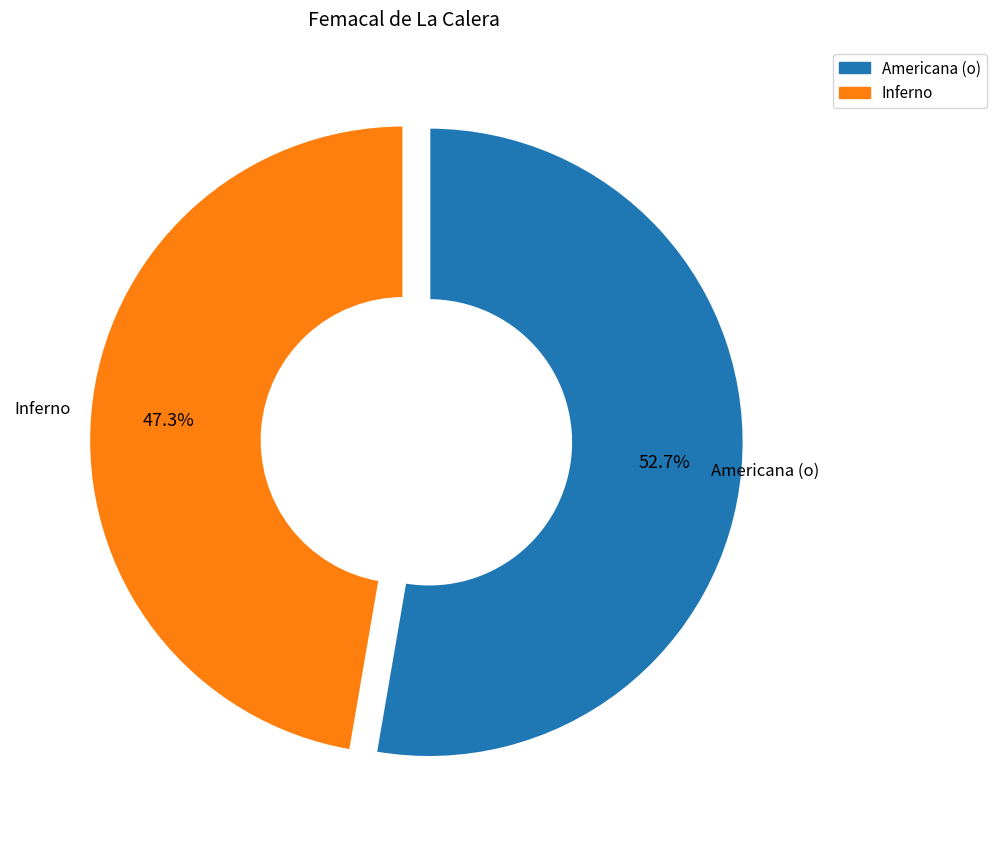

Which category has the smallest portion of the pie?

Inferno